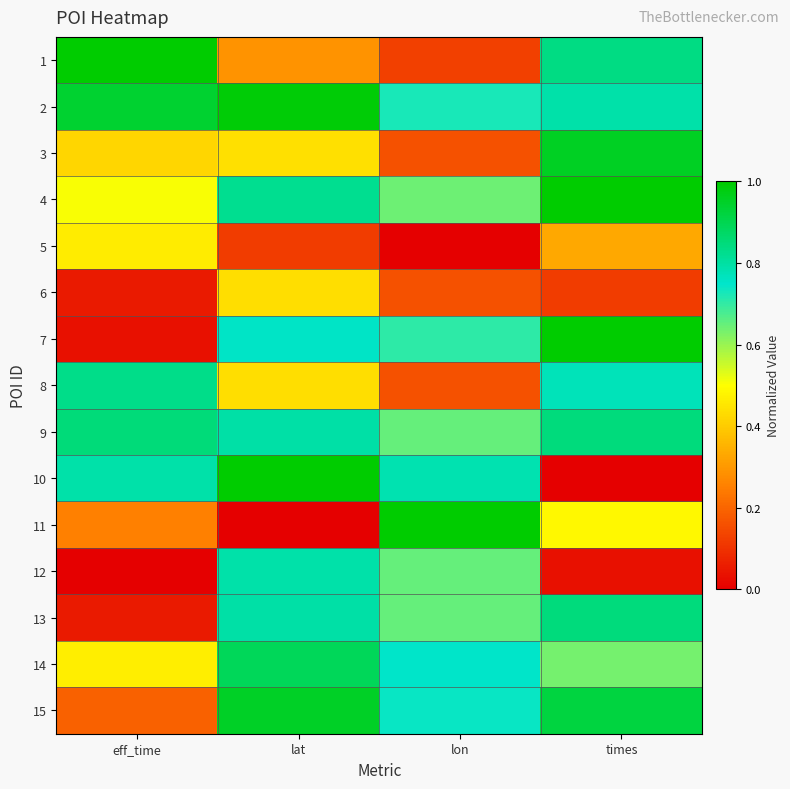

Reading left to right, extract all data points from this chart.

1: eff_time=1.0	lat=0.3	lon=0.1	times=0.8
2: eff_time=0.9	lat=1.0	lon=0.7	times=0.8
3: eff_time=0.4	lat=0.4	lon=0.2	times=1.0
4: eff_time=0.5	lat=0.8	lon=0.6	times=1.0
5: eff_time=0.5	lat=0.1	lon=0.0	times=0.3
6: eff_time=0.1	lat=0.4	lon=0.2	times=0.1
7: eff_time=0.0	lat=0.8	lon=0.7	times=1.0
8: eff_time=0.8	lat=0.4	lon=0.2	times=0.8
9: eff_time=0.9	lat=0.8	lon=0.7	times=0.8
10: eff_time=0.8	lat=1.0	lon=0.8	times=0.0
11: eff_time=0.3	lat=0.0	lon=1.0	times=0.5
12: eff_time=0.0	lat=0.8	lon=0.6	times=0.0
13: eff_time=0.1	lat=0.8	lon=0.7	times=0.8
14: eff_time=0.5	lat=0.9	lon=0.8	times=0.6
15: eff_time=0.2	lat=1.0	lon=0.7	times=0.9